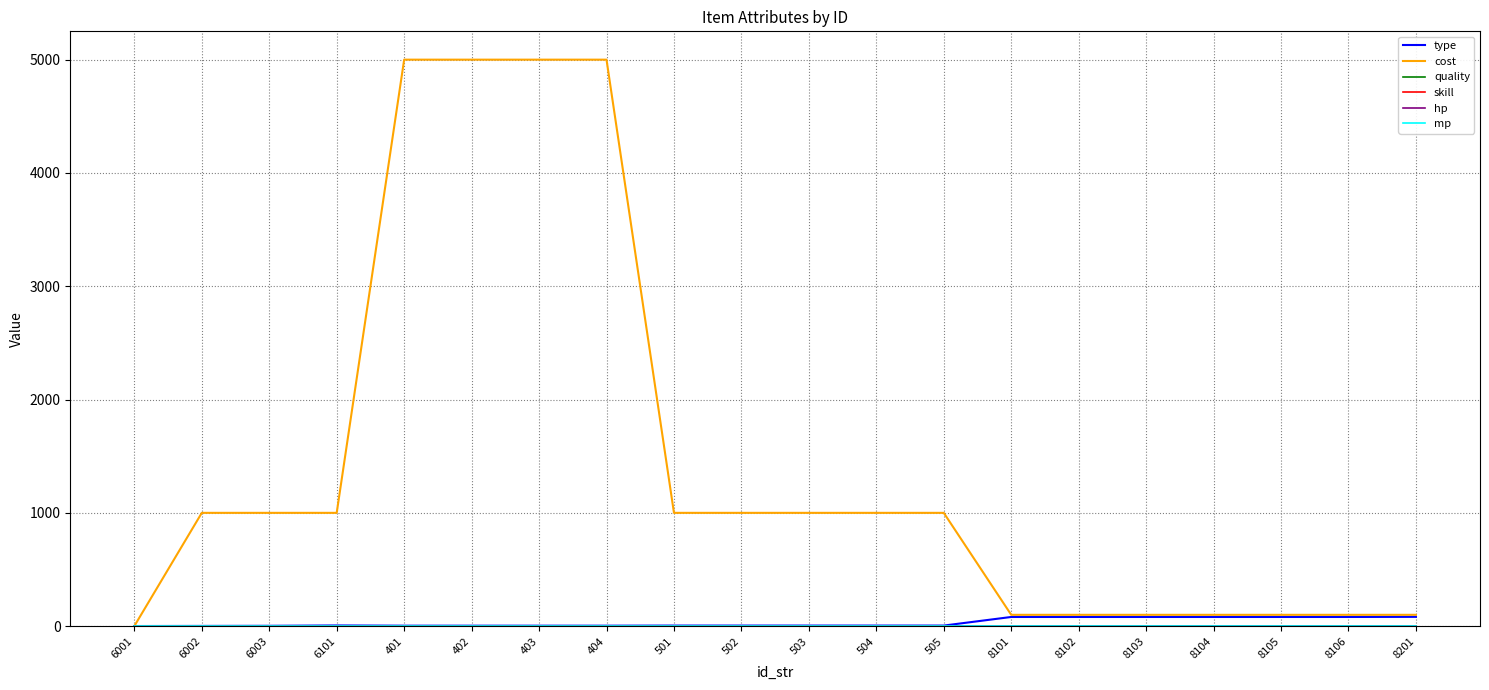

Is this an area chart (filled region under the line)?

No